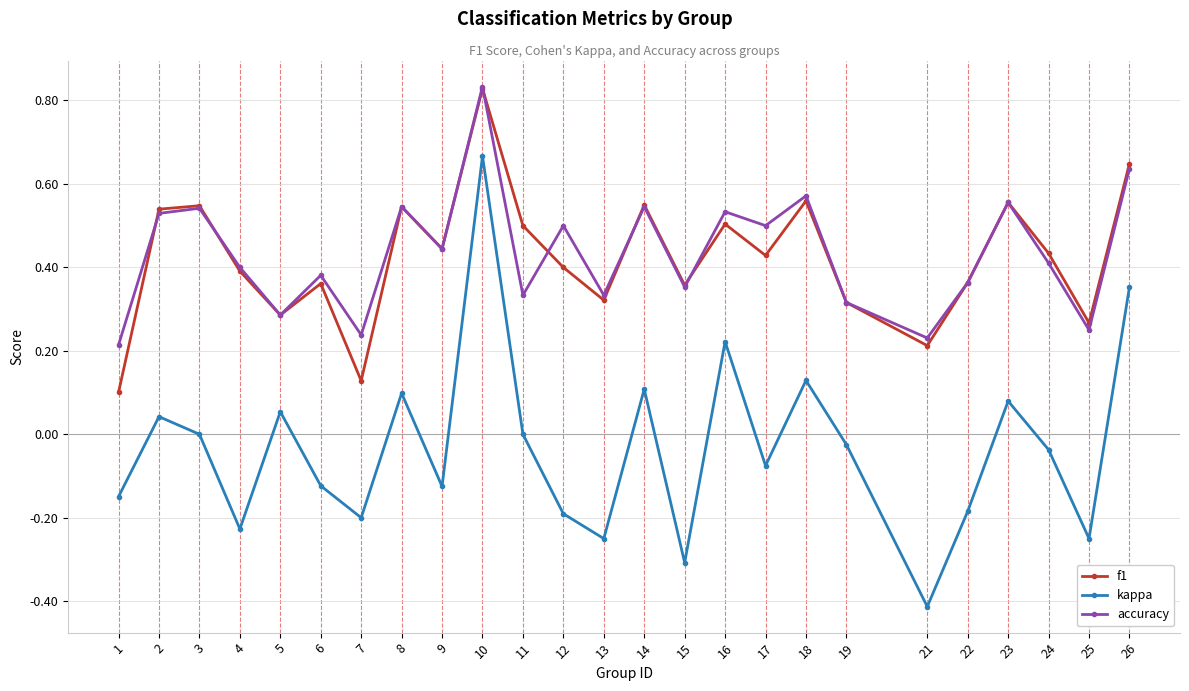

Is the value of accuracy at 15 greater than the value of kappa at 8?

Yes